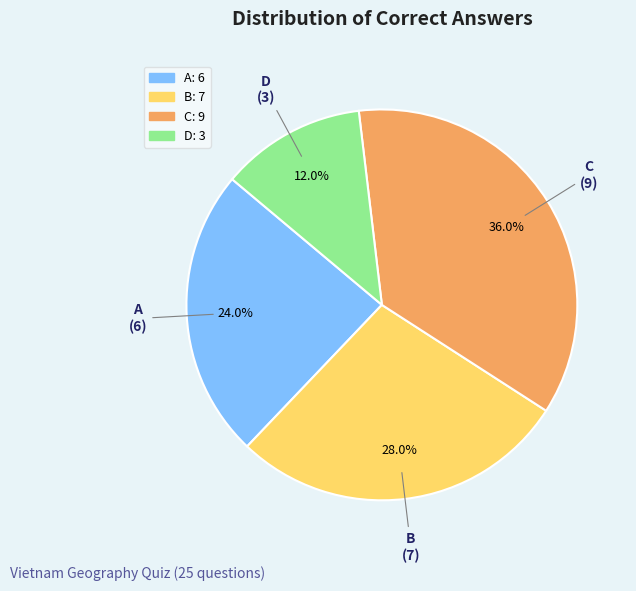

Which slice is the smallest?

D